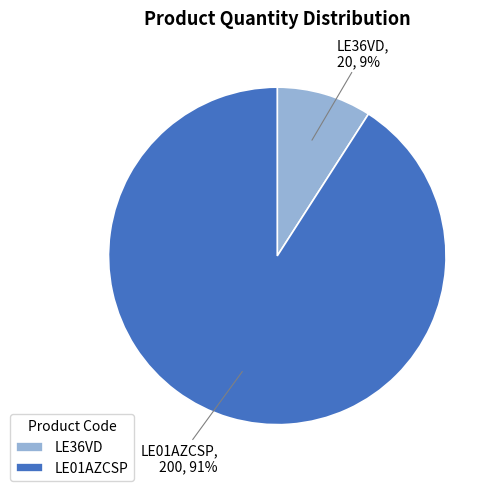

Combined, do LE01AZCSP and LE36VD account for over 50%?

Yes